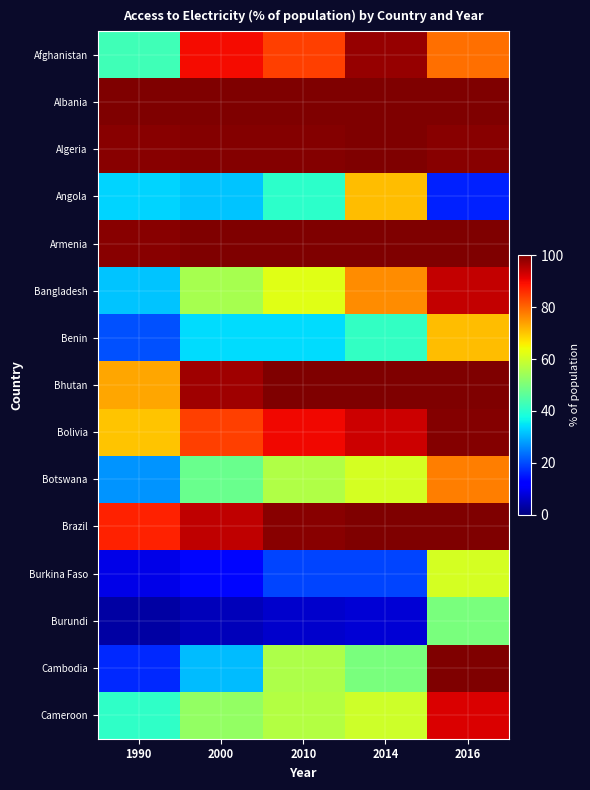

Which category has the lowest value across all series?

1990